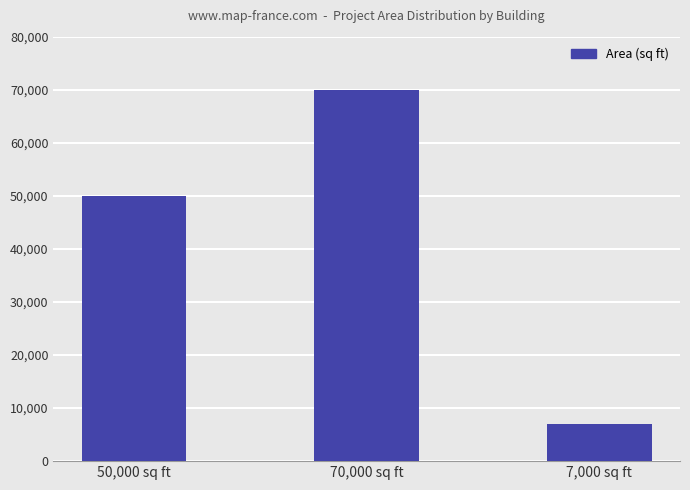

Reading left to right, transcribe all the data shown in this chart.

50000	70000	7000